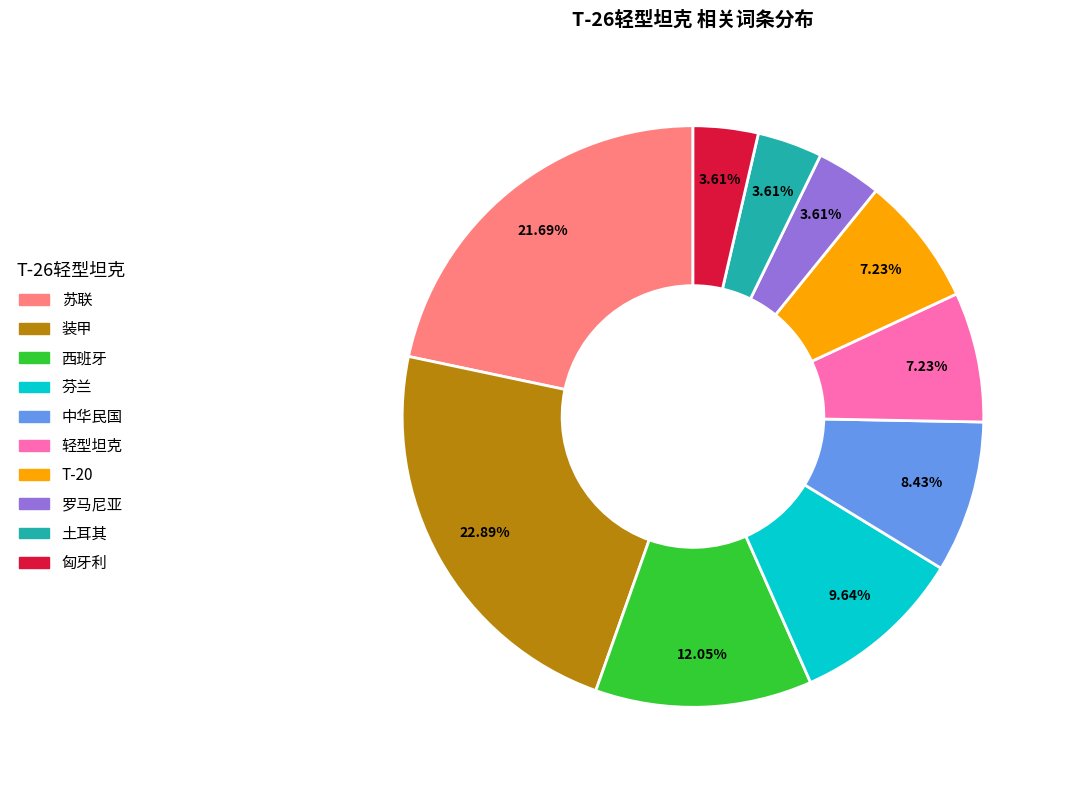

Combined, what portion of the pie is 中华民国 and 西班牙?

20.5%